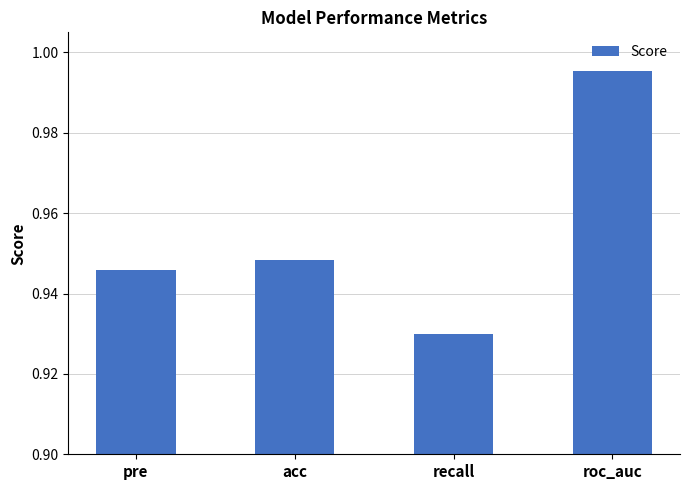

What position from the left is roc_auc?

4